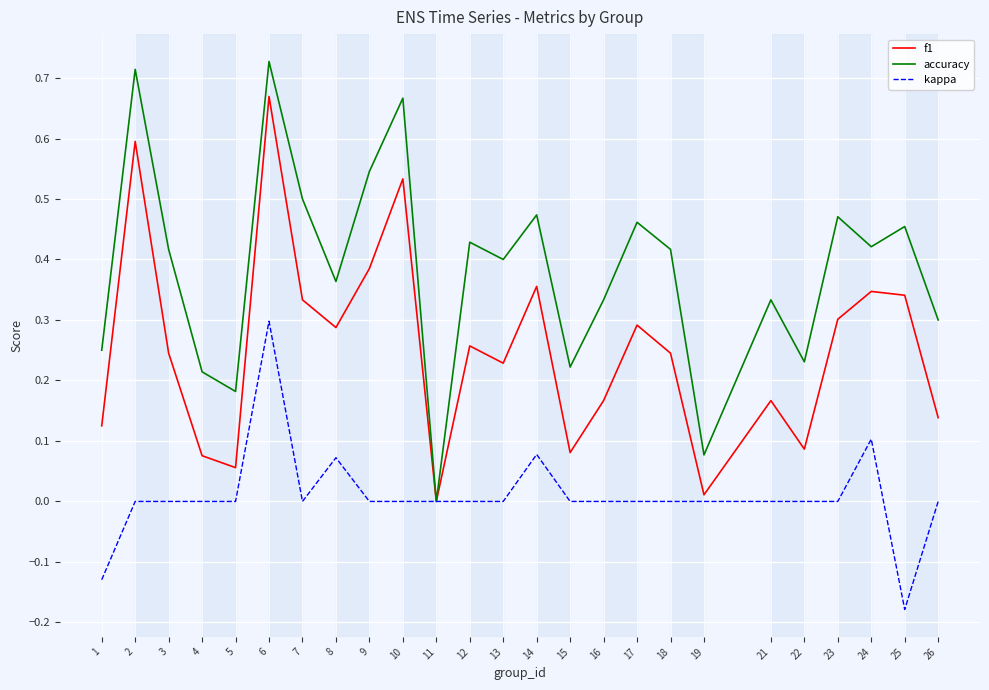

True or false: f1 has more than 1 points higher than both neighbors.

True